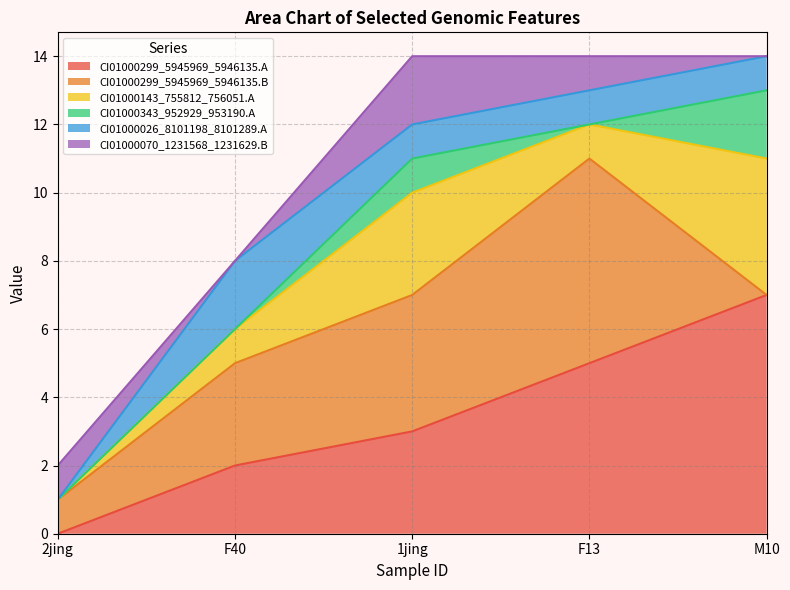

After their last crossing, which series has the higher values: CI01000343_952929_953190.A or CI01000299_5945969_5946135.B?

CI01000343_952929_953190.A